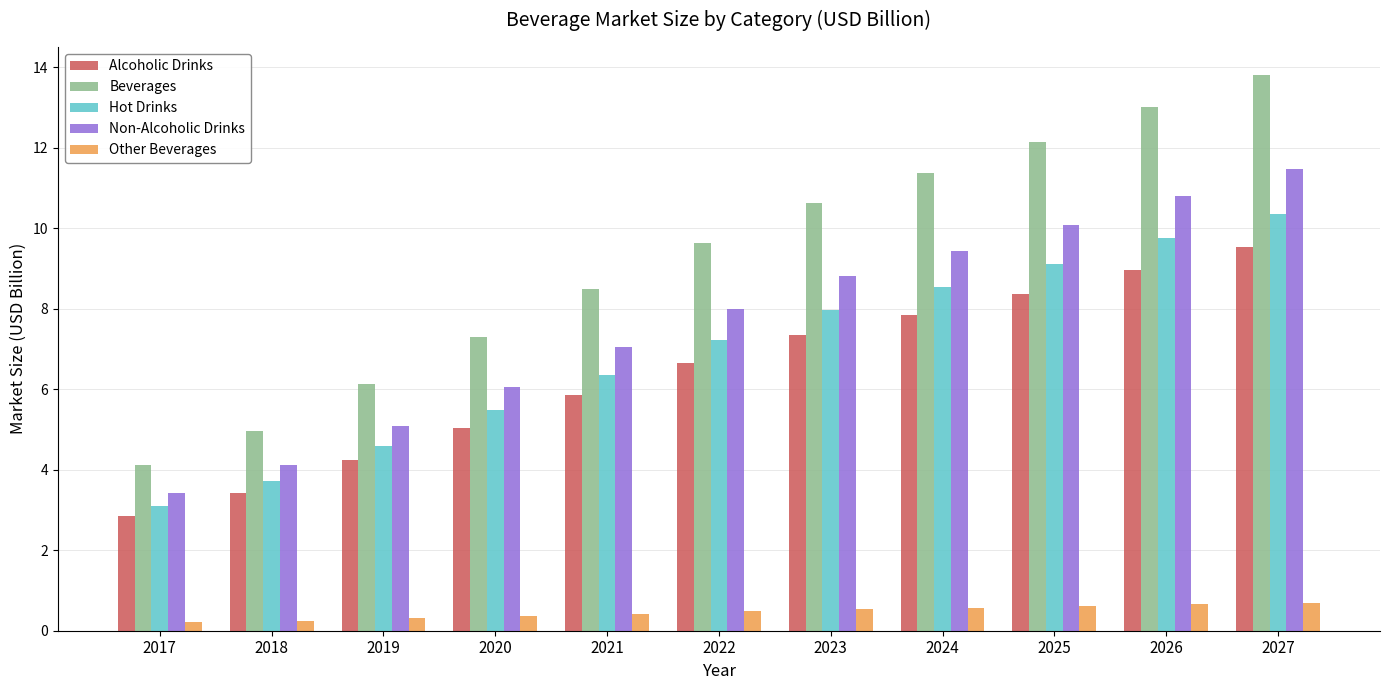

The value of Alcoholic Drinks at 2024 is 7.9. True or false?

True